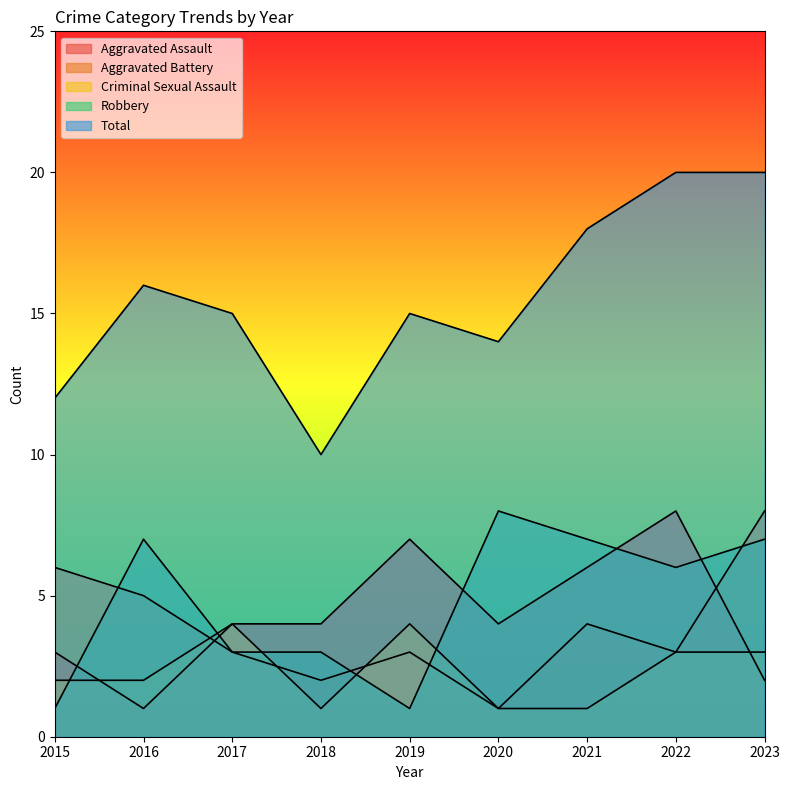

Does the chart have visible grid lines?

No